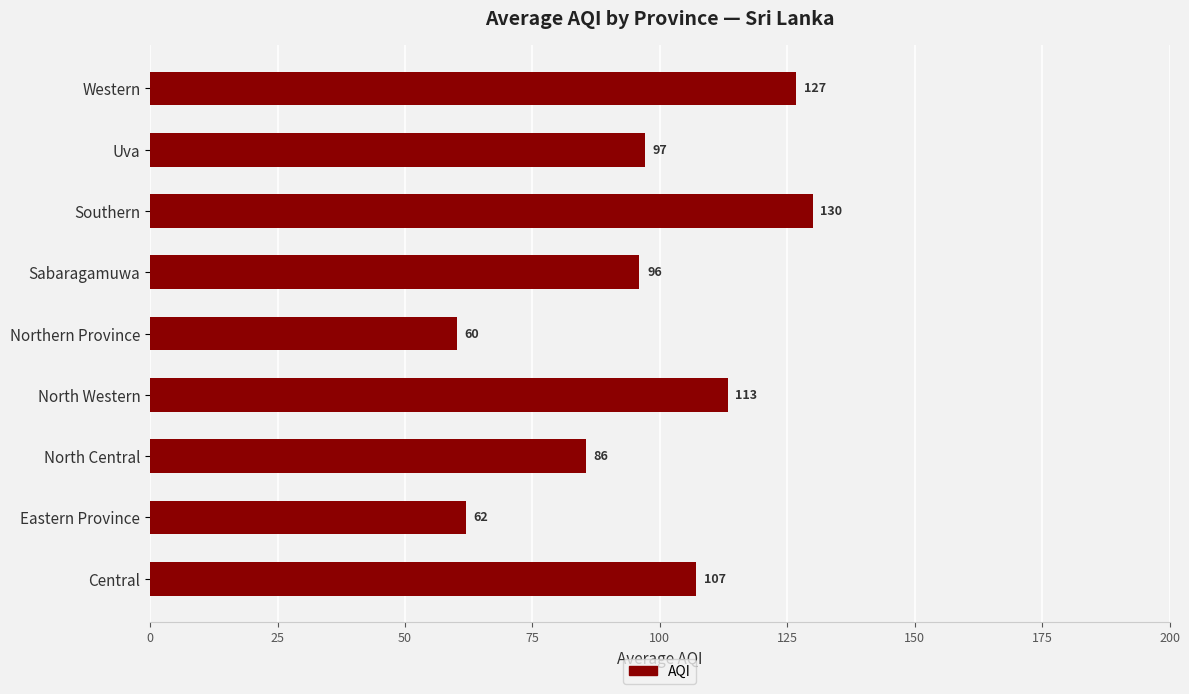

Are the bars horizontal?

Yes